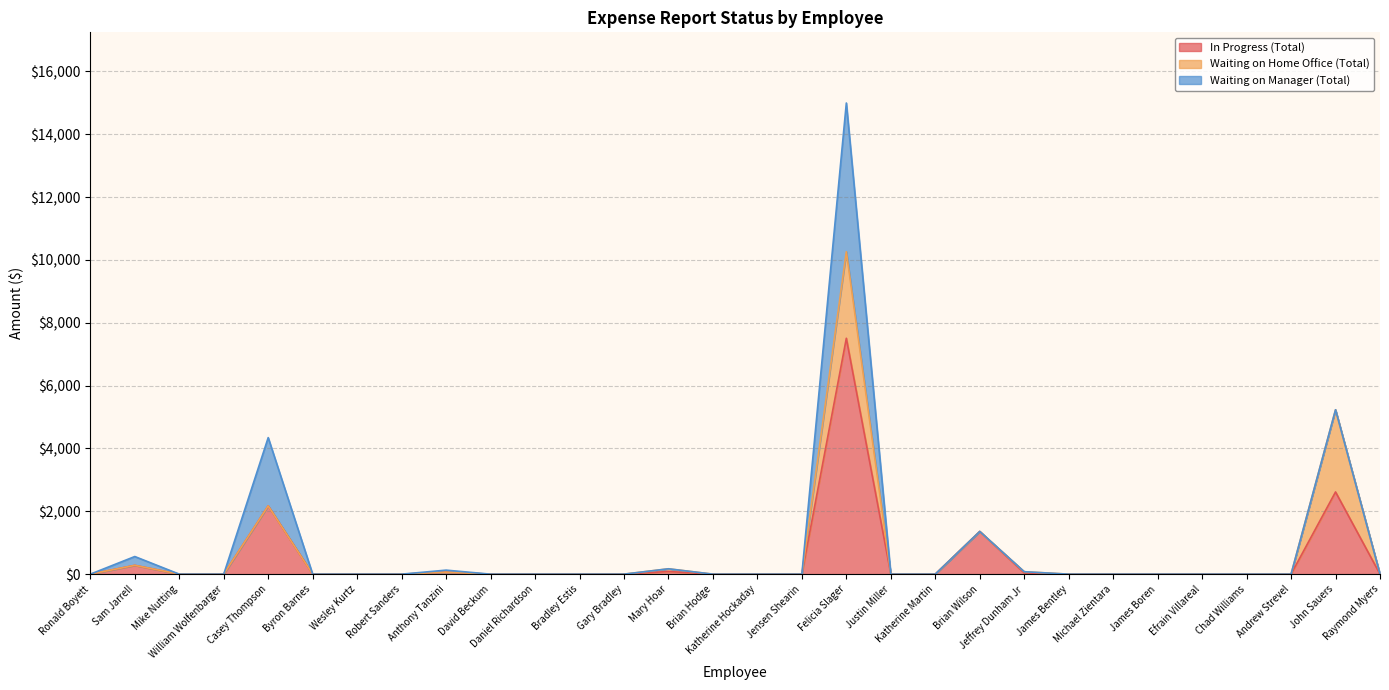

The value of In Progress (Total) at James Boren is -3991.2. True or false?

False